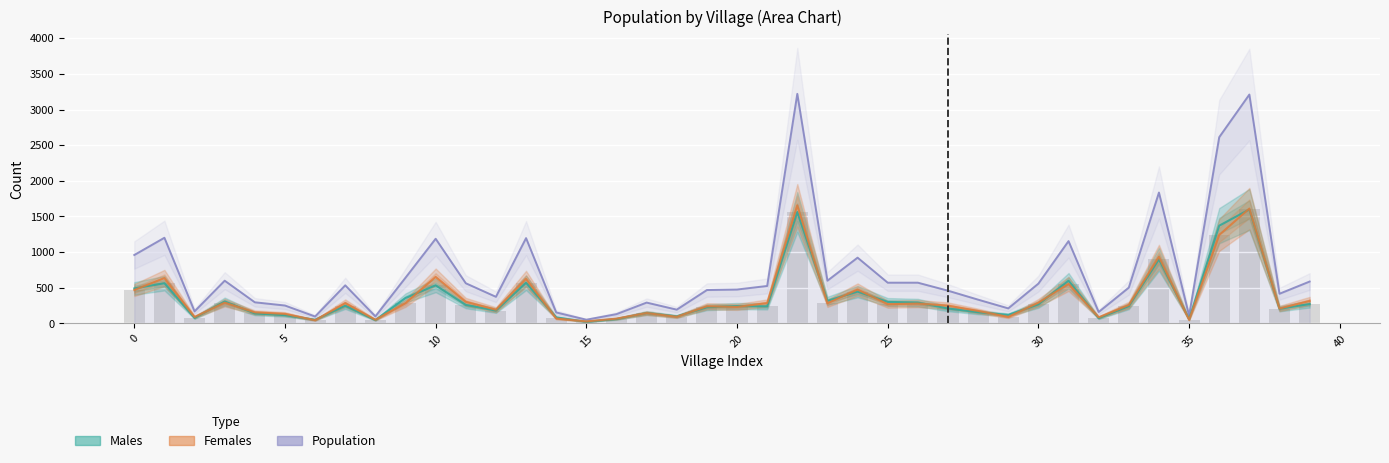

What is the value of the Females bar at the 6th from the left?

135